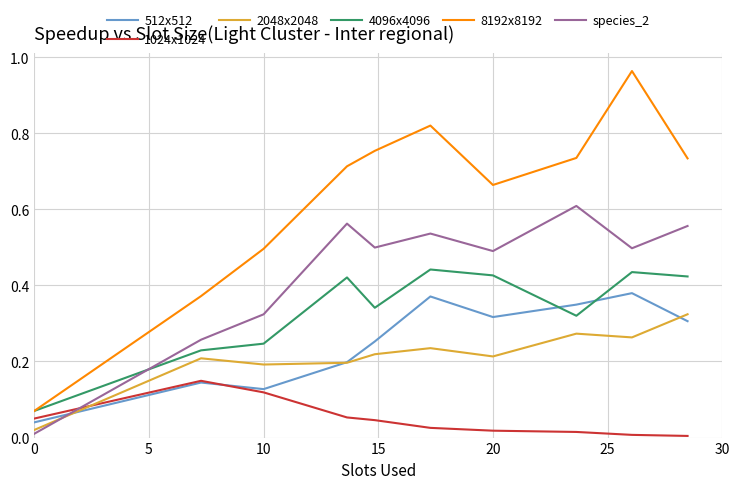

List the series in order of their peak value, highest first.

8192x8192, species_2, 4096x4096, 512x512, 2048x2048, 1024x1024